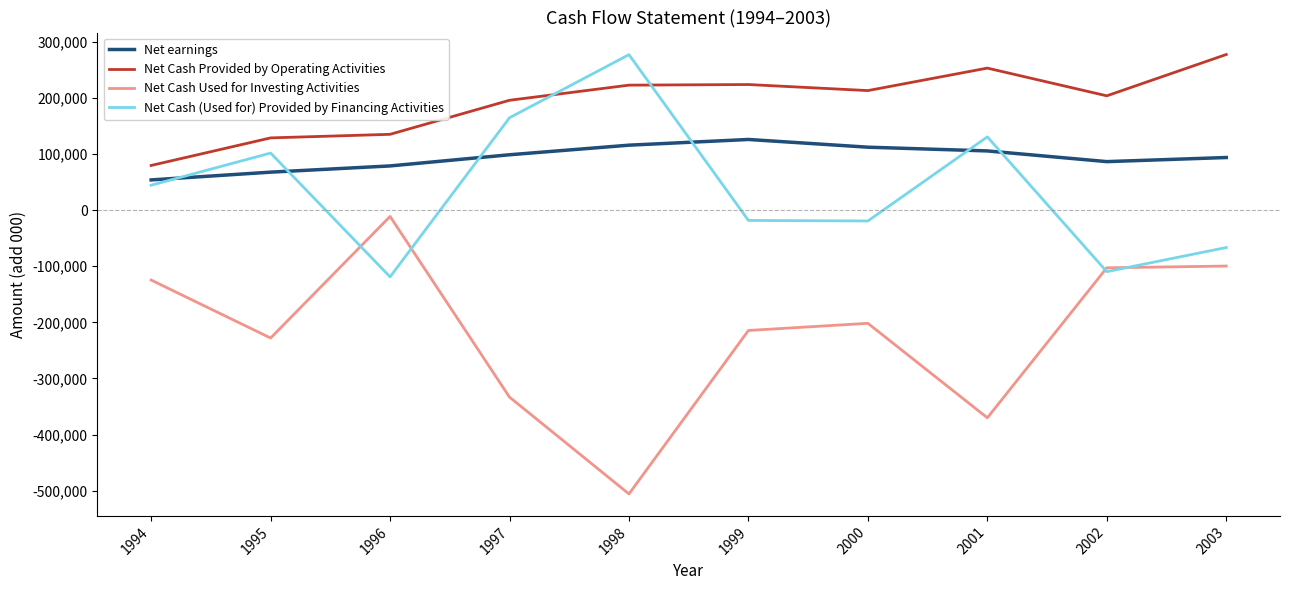

Which series ends up on top after the final intersection of Net Cash (Used for) Provided by Financing Activities and Net Cash Provided by Operating Activities?

Net Cash Provided by Operating Activities